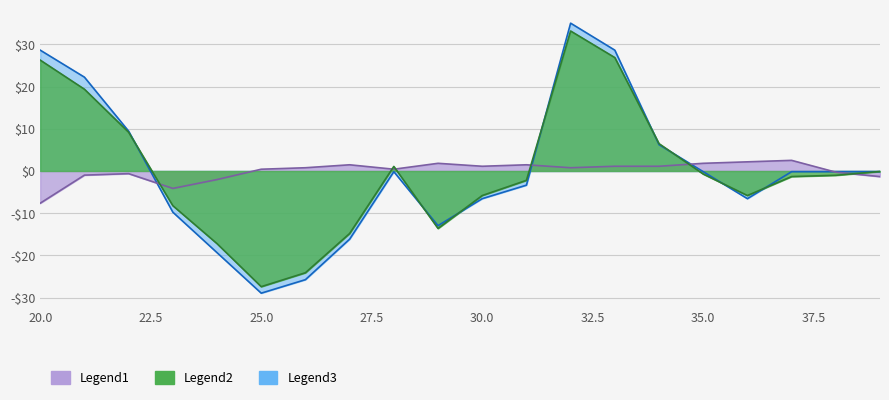

Where do Legend2 and Legend1 first cross each other?

22 and 23